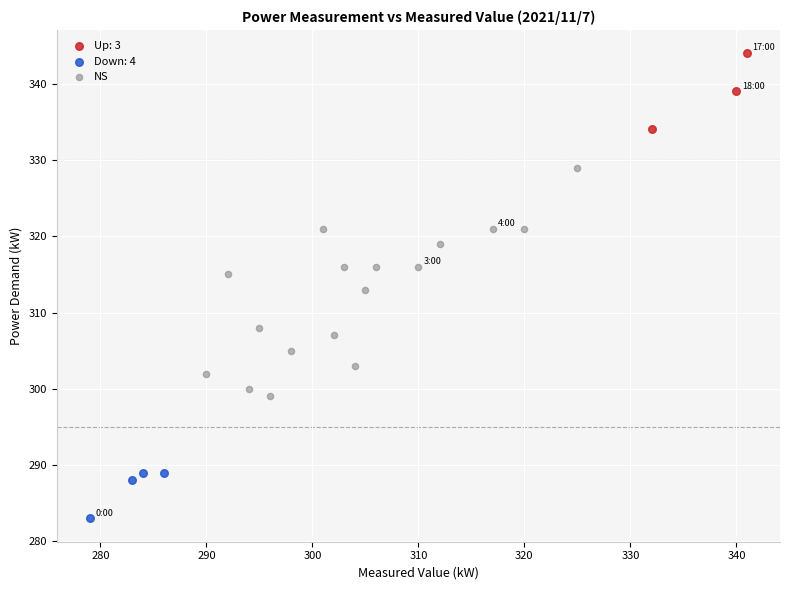

Which series has the widest spread of Y values?

NS